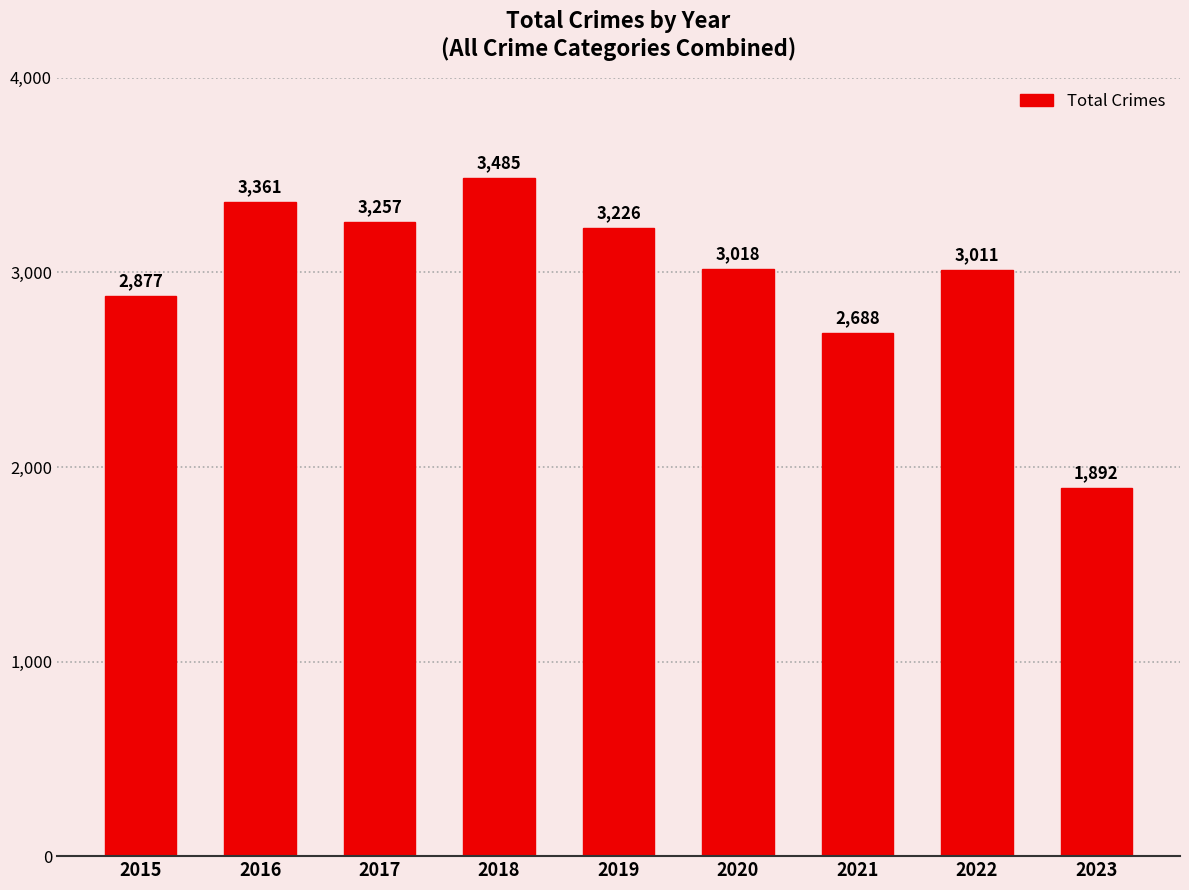

The chart shows a value of 1079 at 2017. True or false?

False